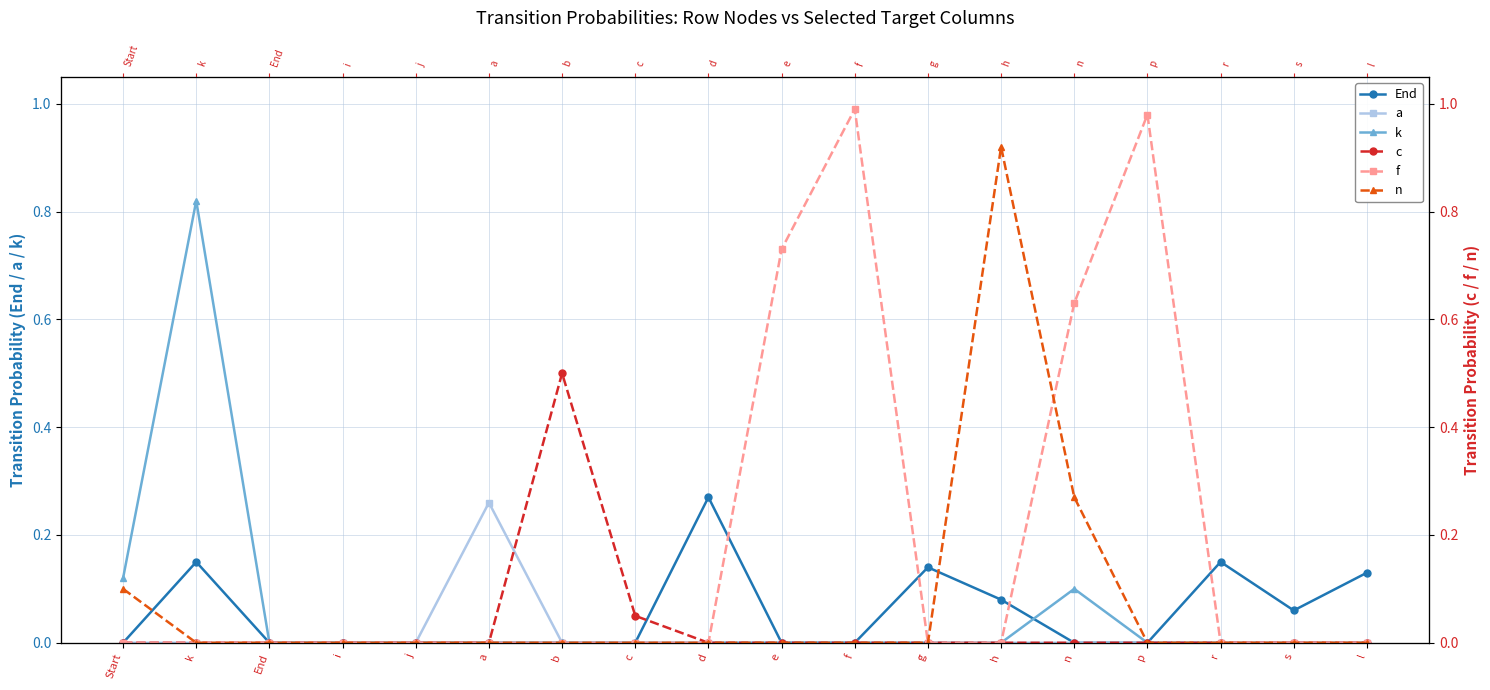

At which label is a closest to 0?

Start